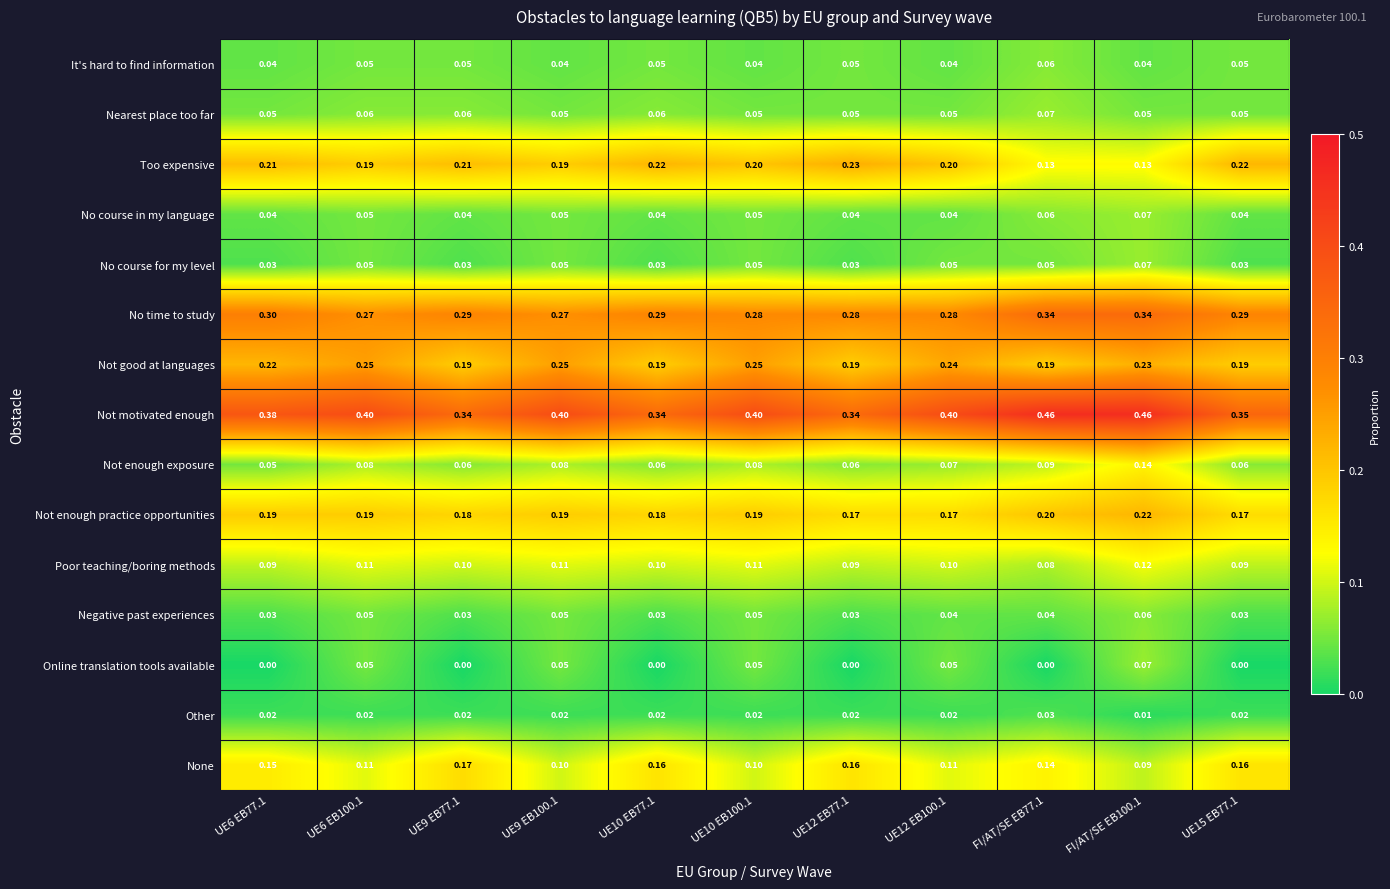

Between UE10 EB100.1 and FI/AT/SE EB77.1, which series saw the biggest shift?

Too expensive